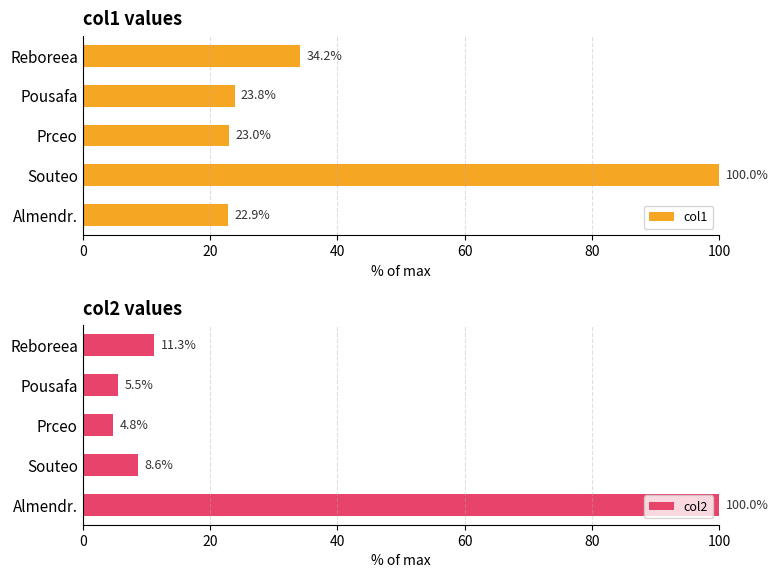

Does the chart contain stacked bars?

No